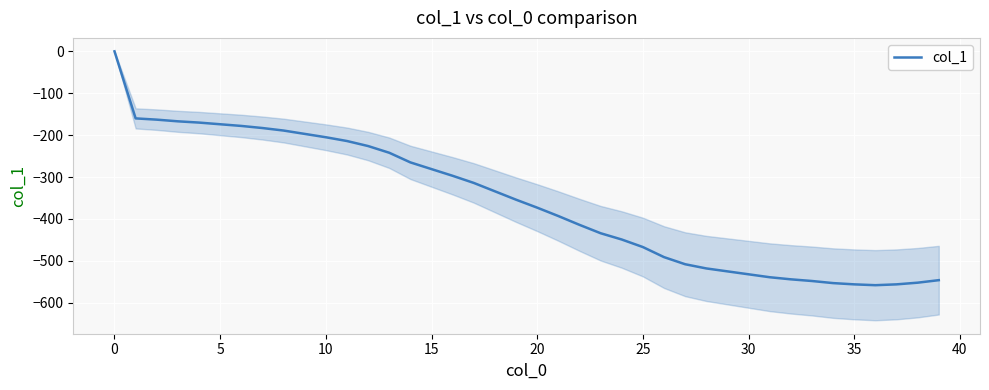

How many points are lower than both their immediate neighbors (excluding endpoints)?

1